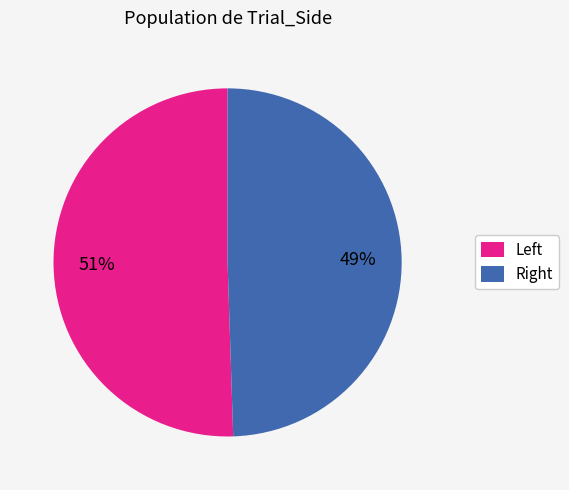

Rank the categories by value from lowest to highest.

Right, Left